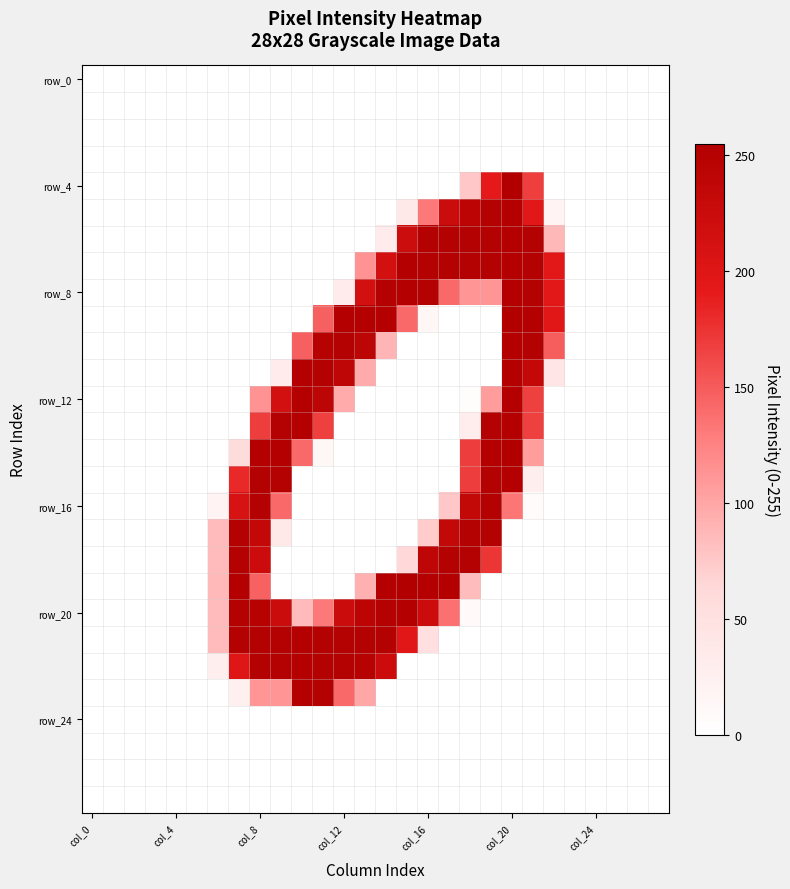

At how many categories does at least one series exceed 163?

16